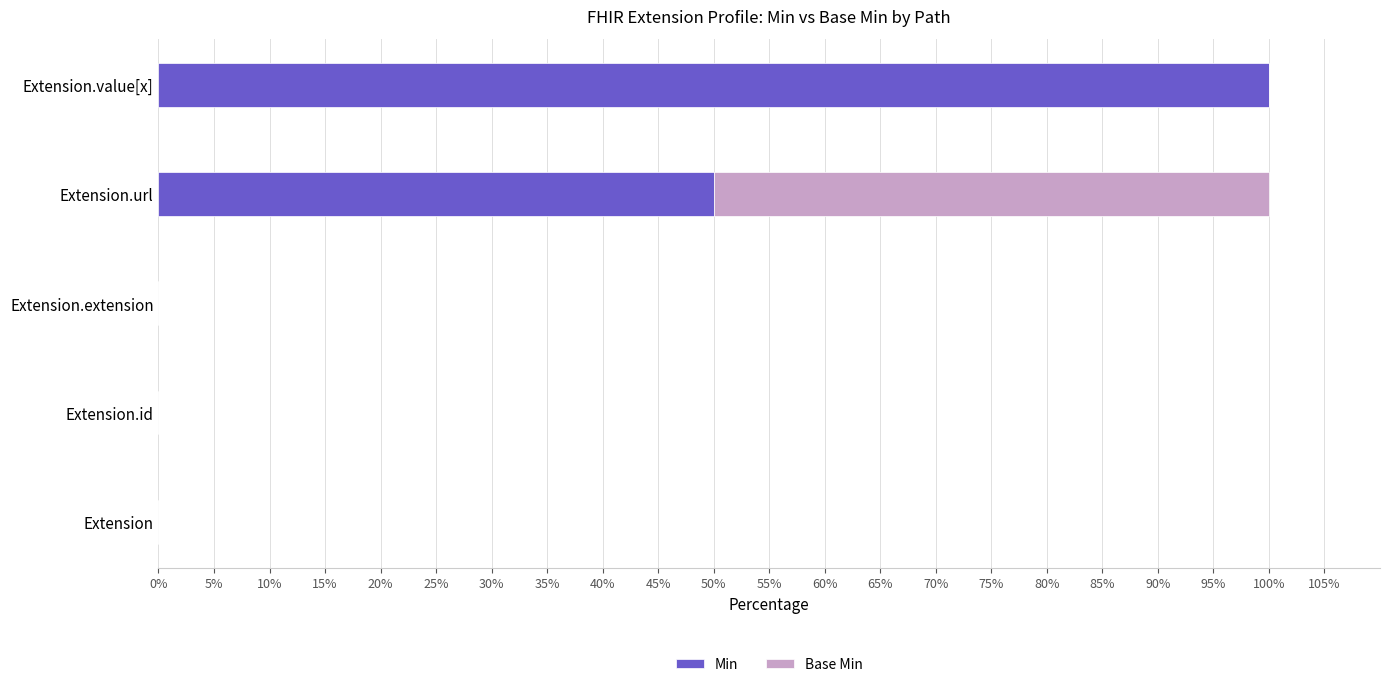

Is it true that Min equals 0 at Extension.extension?

True